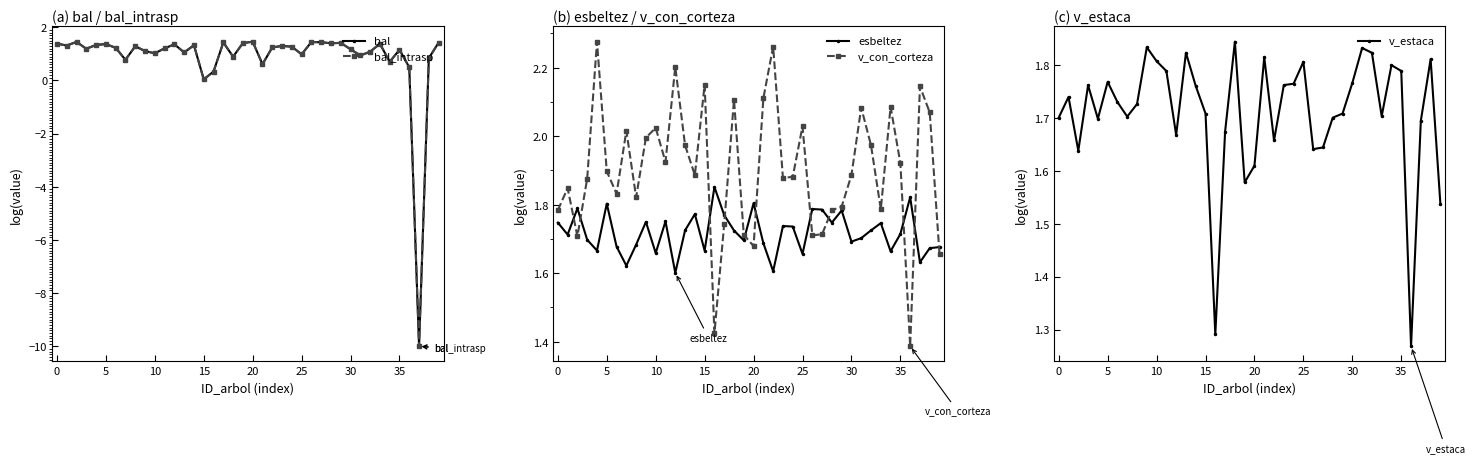

How many series are shown in this chart?

5